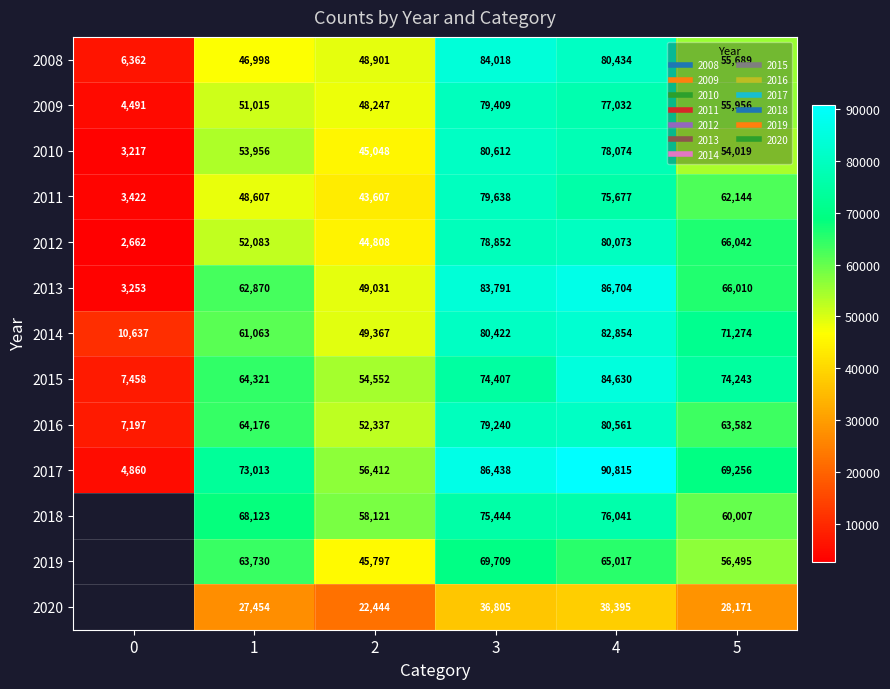

Count the number of data series in this chart.

13